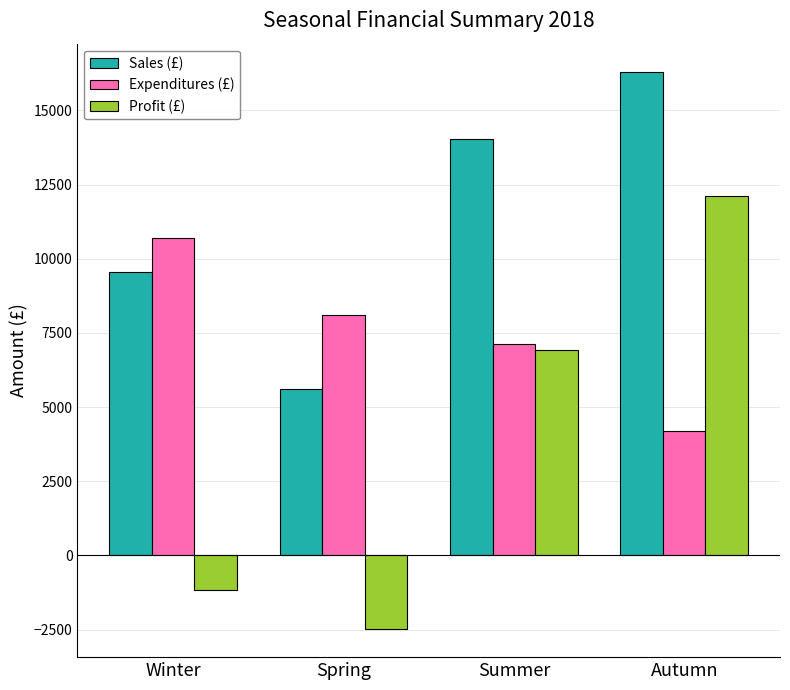

Is it true that Expenditures (£) equals 7141 at Summer?

True